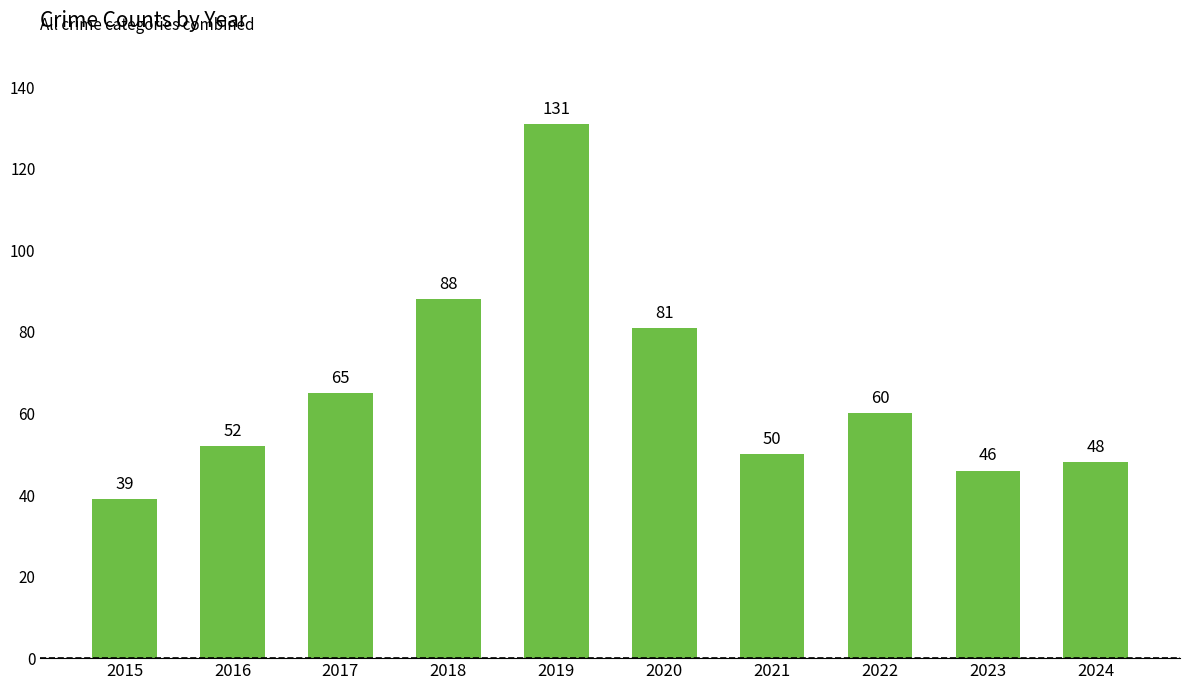

How many bars are there in total?

10